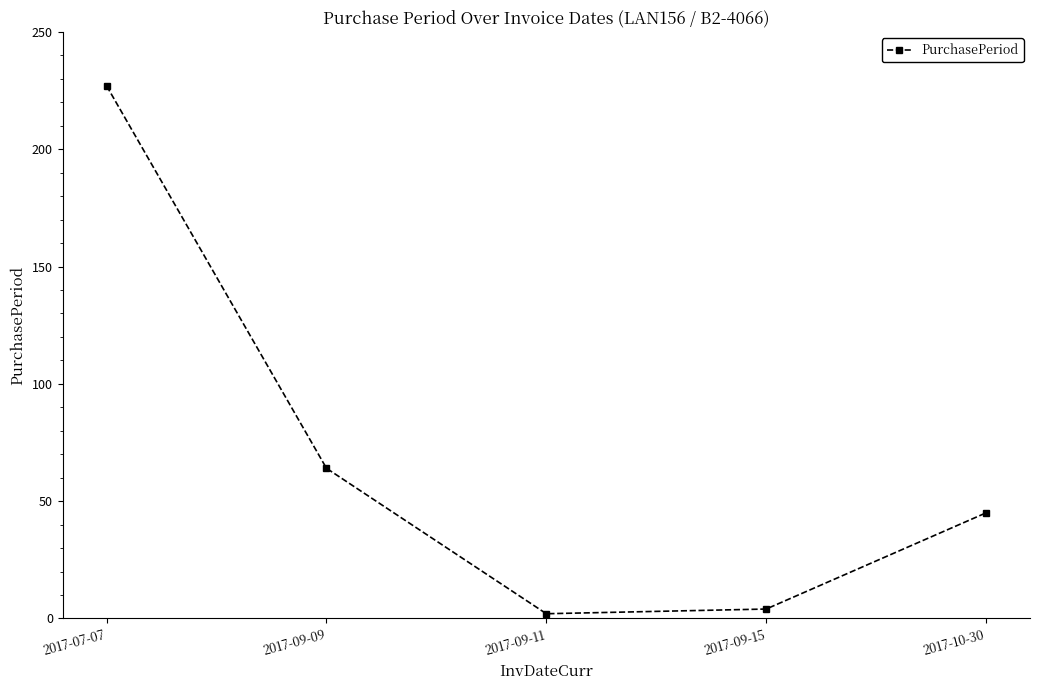

True or false: the data has more than 0 interior local peaks.

False